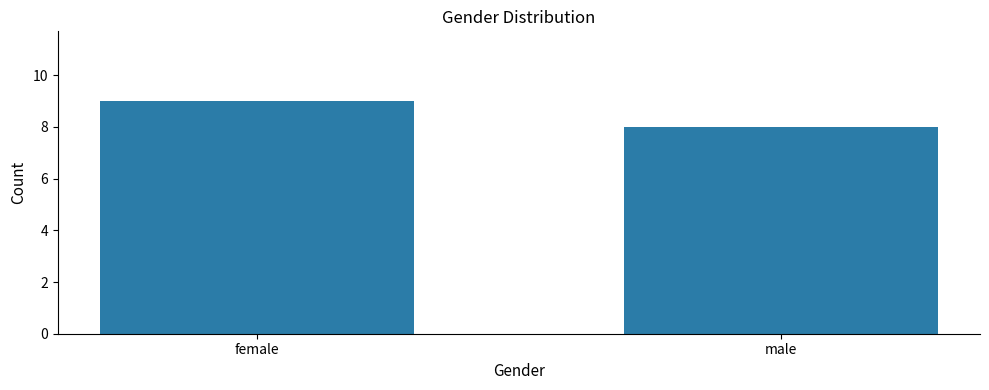

How many values are between 8 and 9?

2